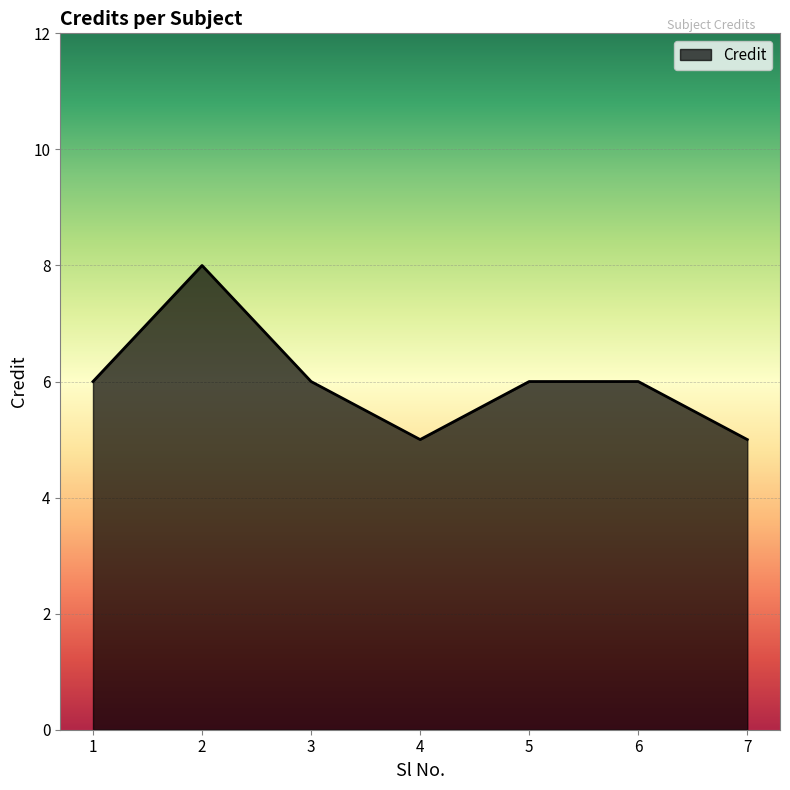

At which category does the data reach its first local valley?

4